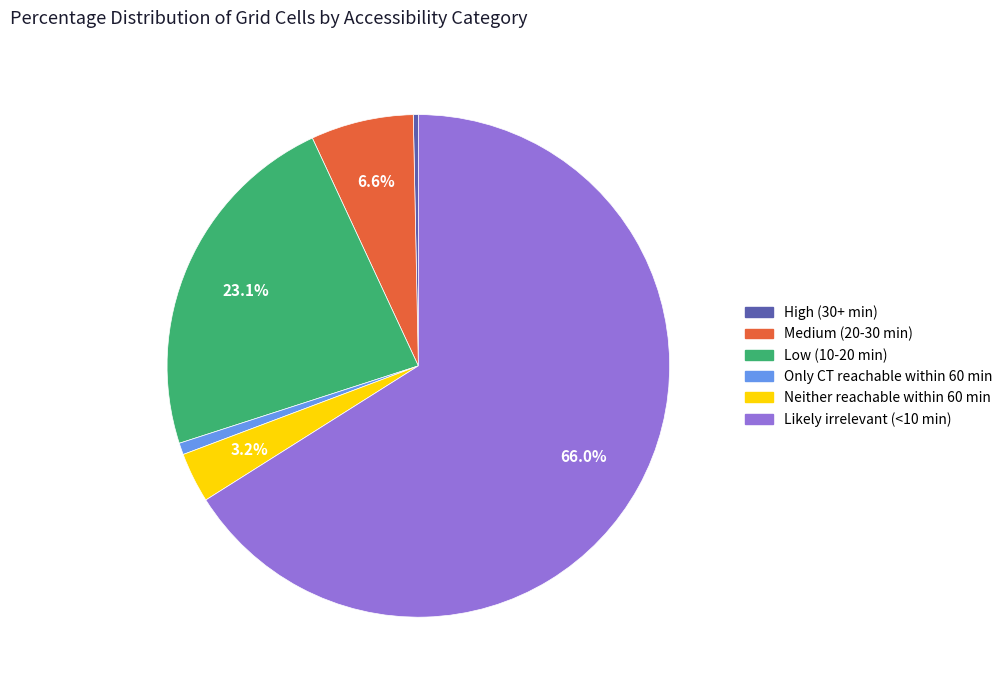

Count the number of slices in the pie.

6